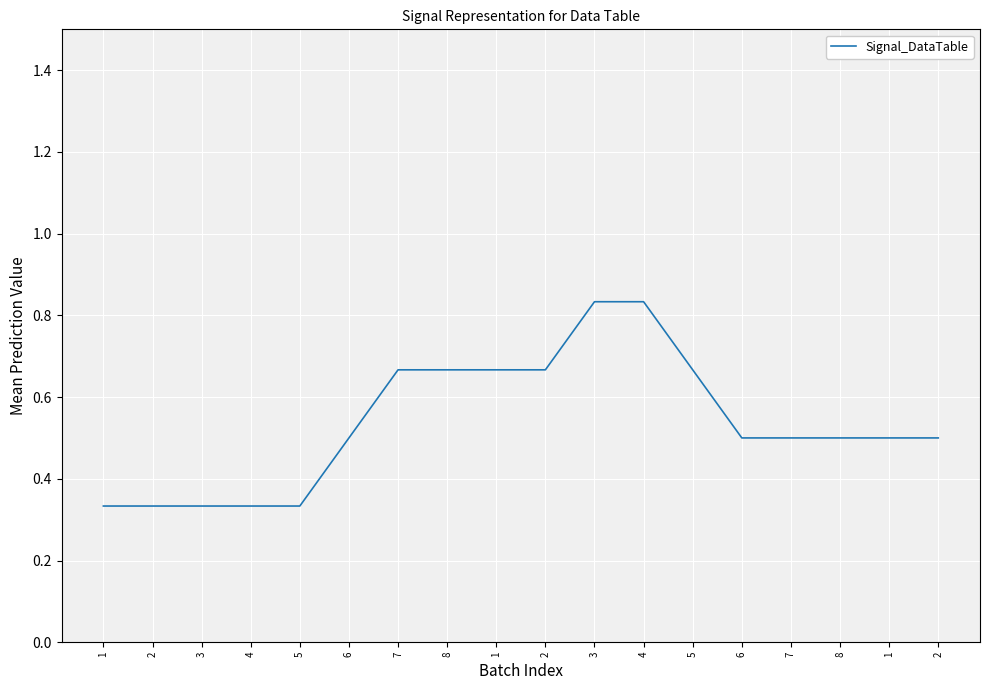

The chart shows a value of 0.8 at 3. True or false?

True